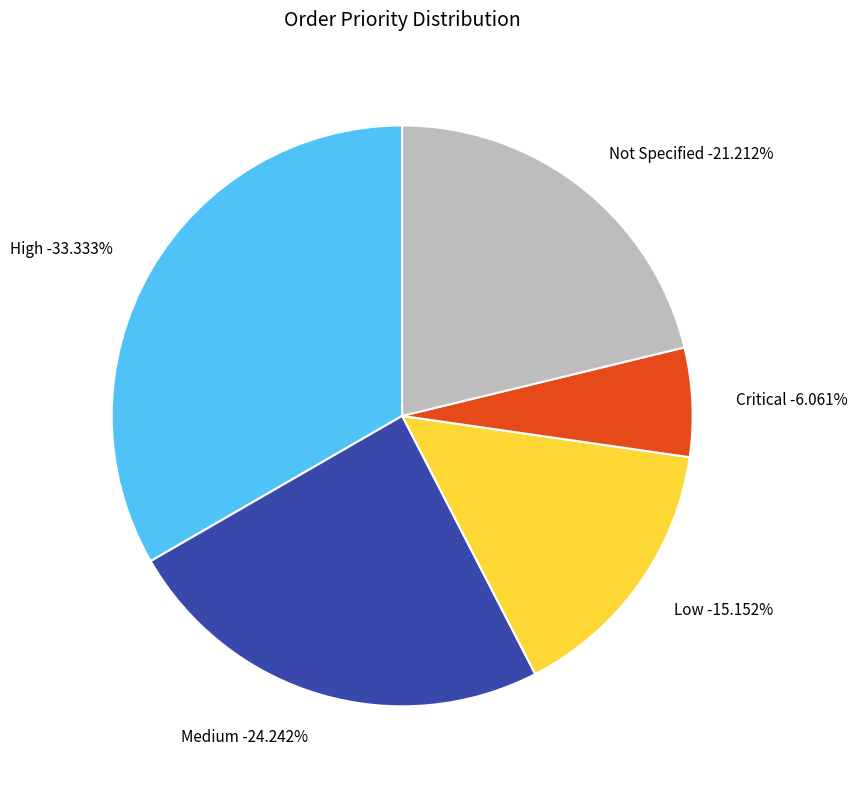

How many slices are in this pie chart?

5